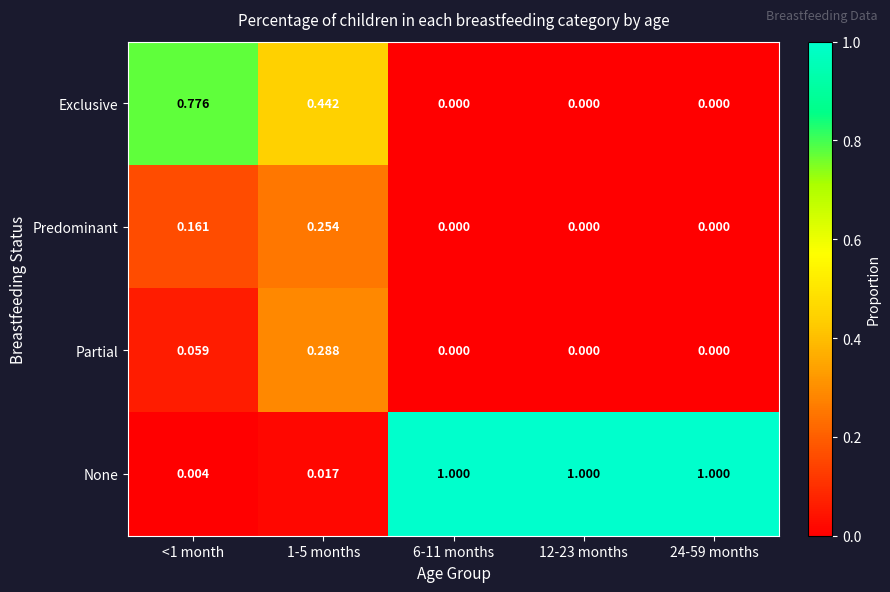

Which series has the largest range (max minus min)?

None